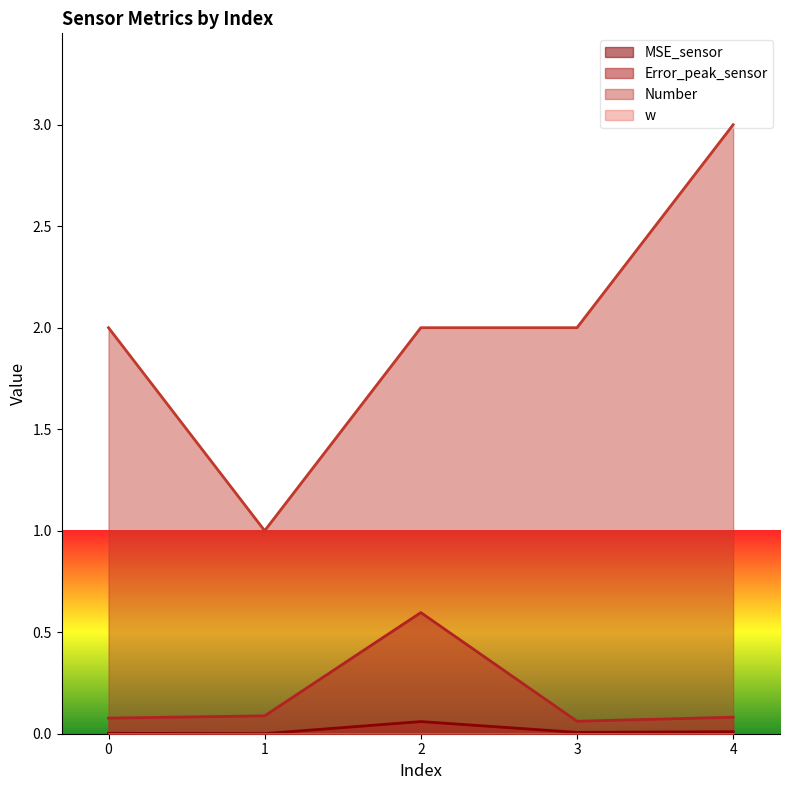

Does the chart display data point markers on the line(s)?

No